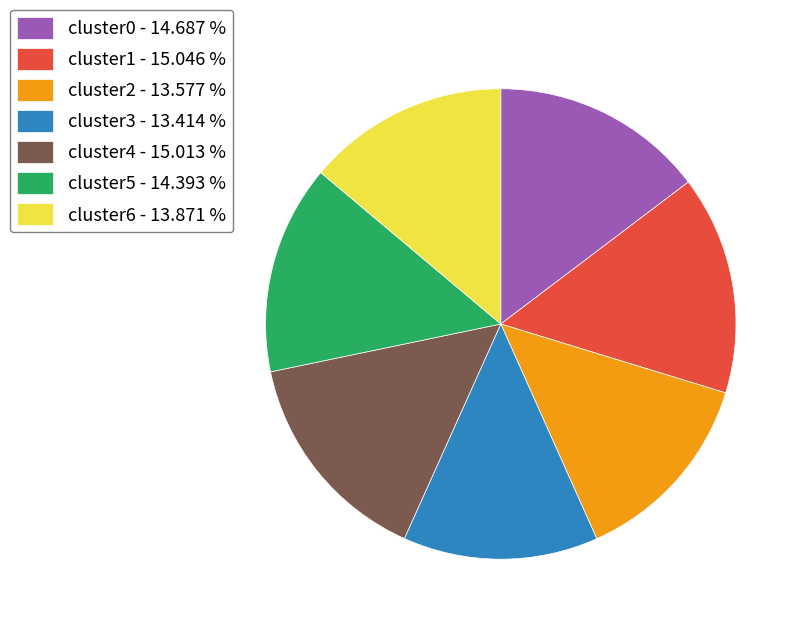

Do cluster1 - 15.046 % and cluster2 - 13.577 % together represent more than half of the pie?

No